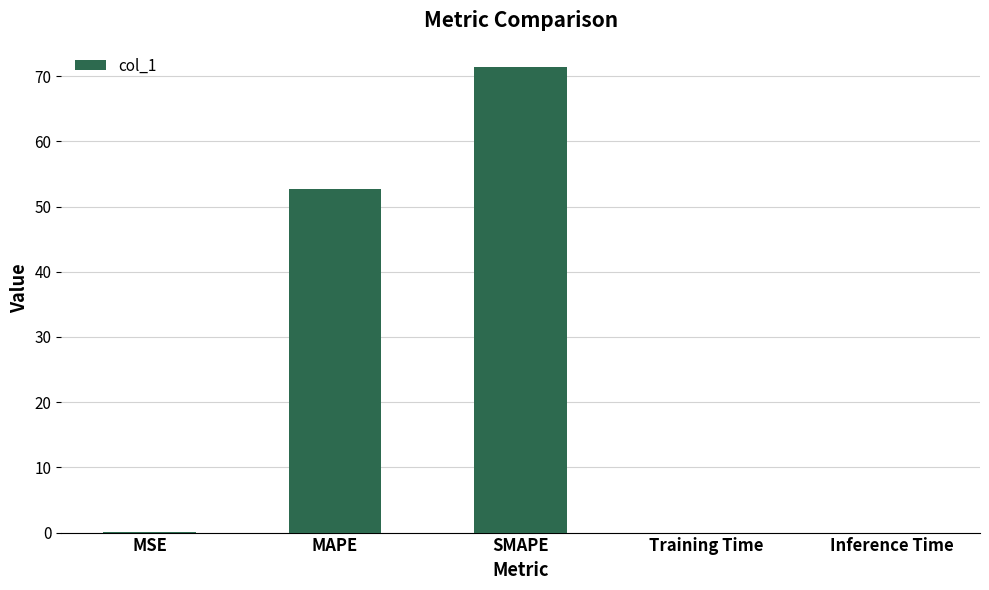

What is the sum of all values?

124.1